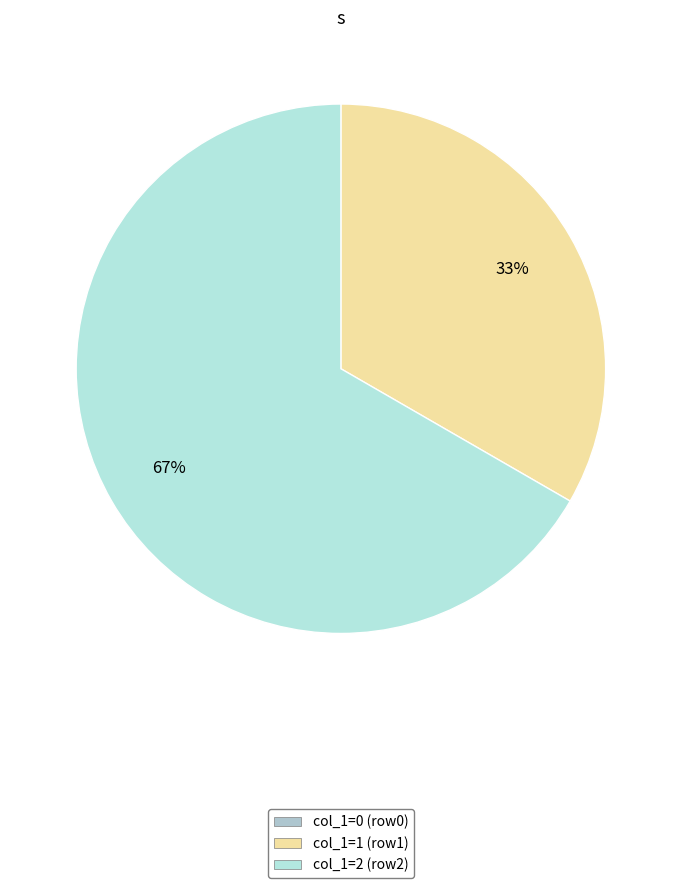

Which slice represents more than half of the pie?

col_1=2 (row2)